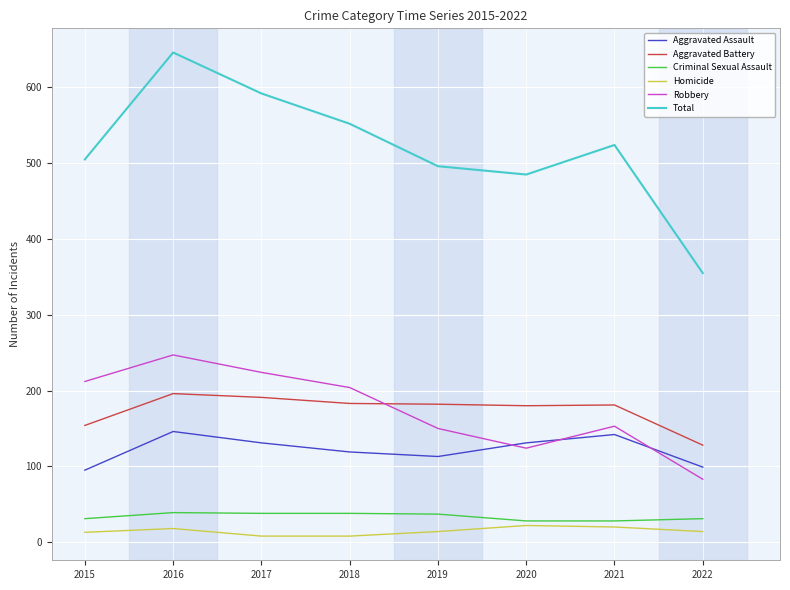

At which category is the sum across all series the highest?

2016